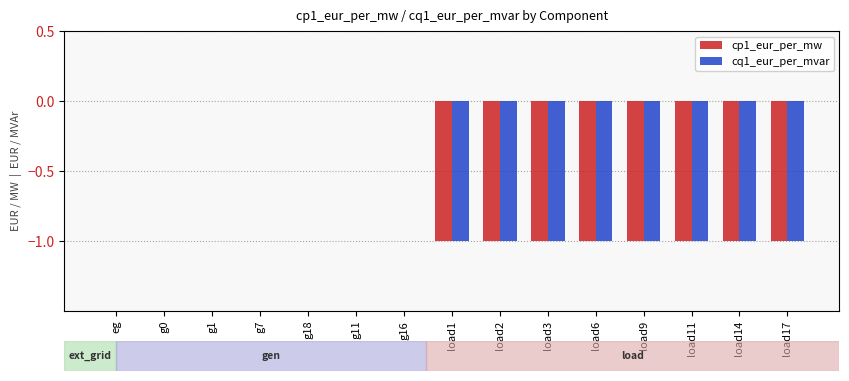

The cp1_eur_per_mw series shows 0 at g11. True or false?

True